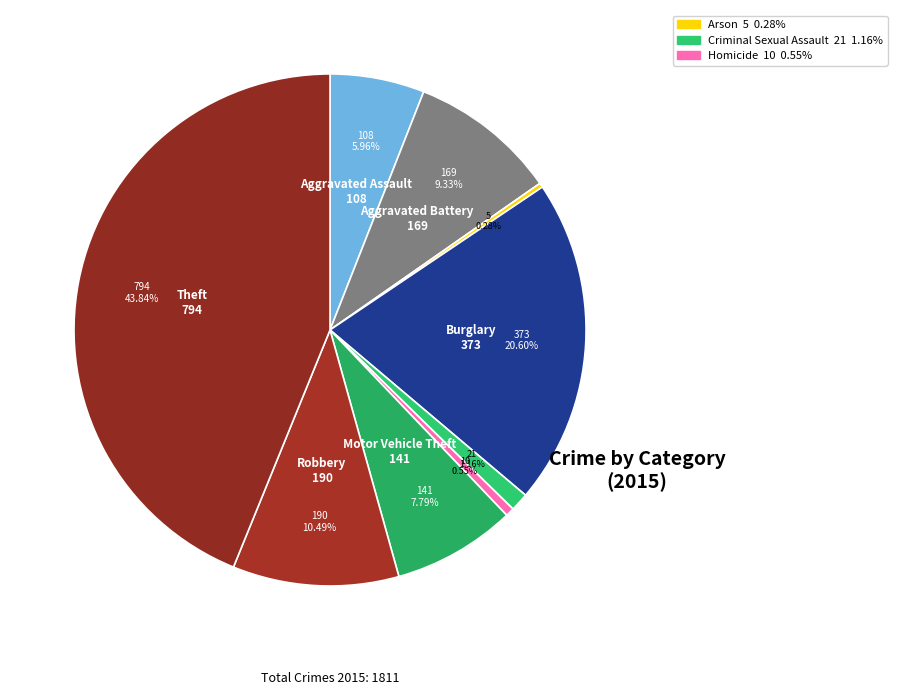

Count the number of slices in the pie.

9